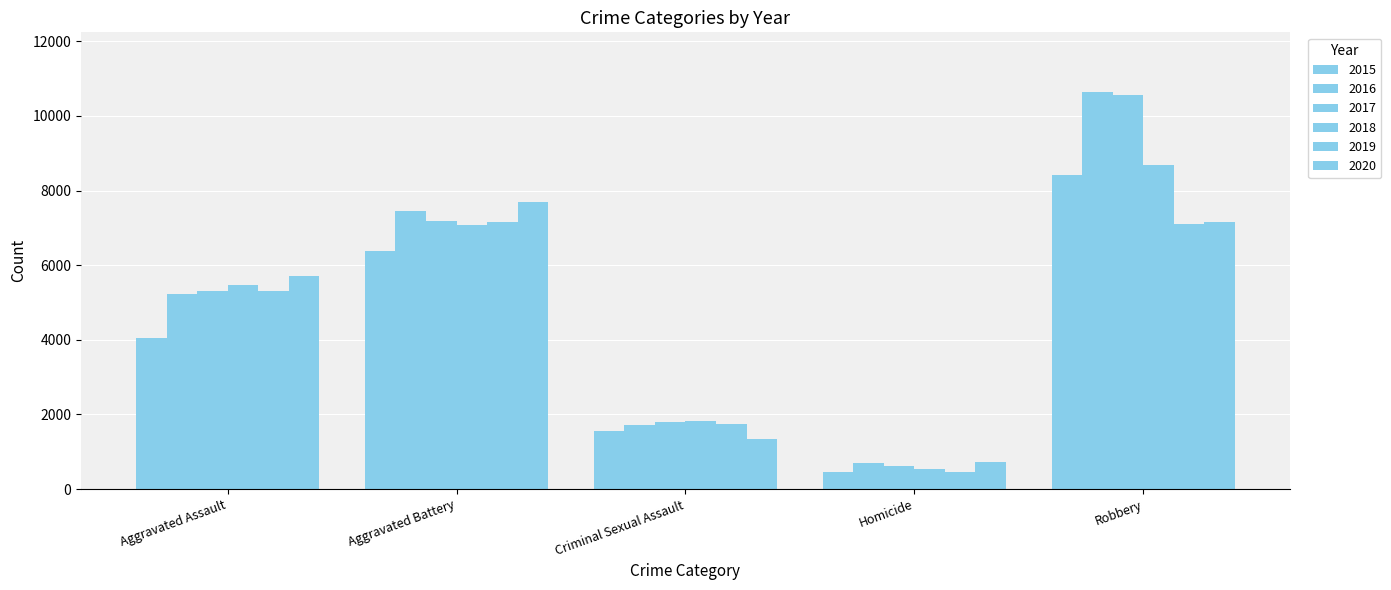

At how many categories does at least one series exceed 7873?

1